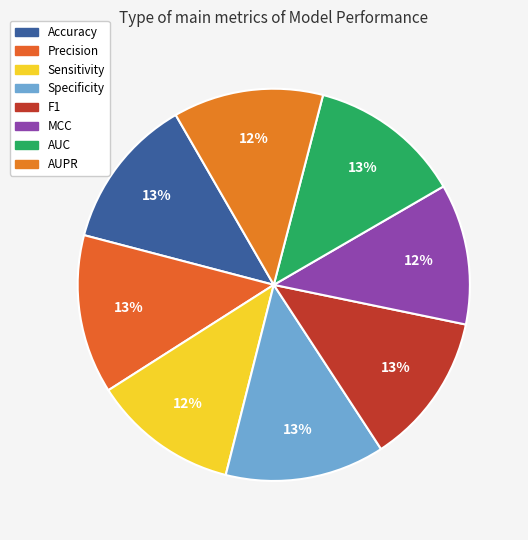

To the nearest percent, what is the average slice percentage?

12%